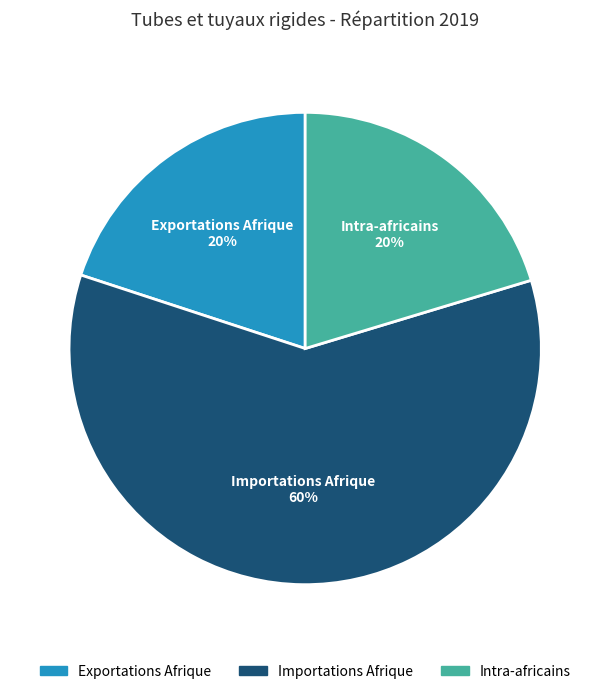

To the nearest percent, what is the combined percentage of Exportations Afrique and Importations Afrique?

80%